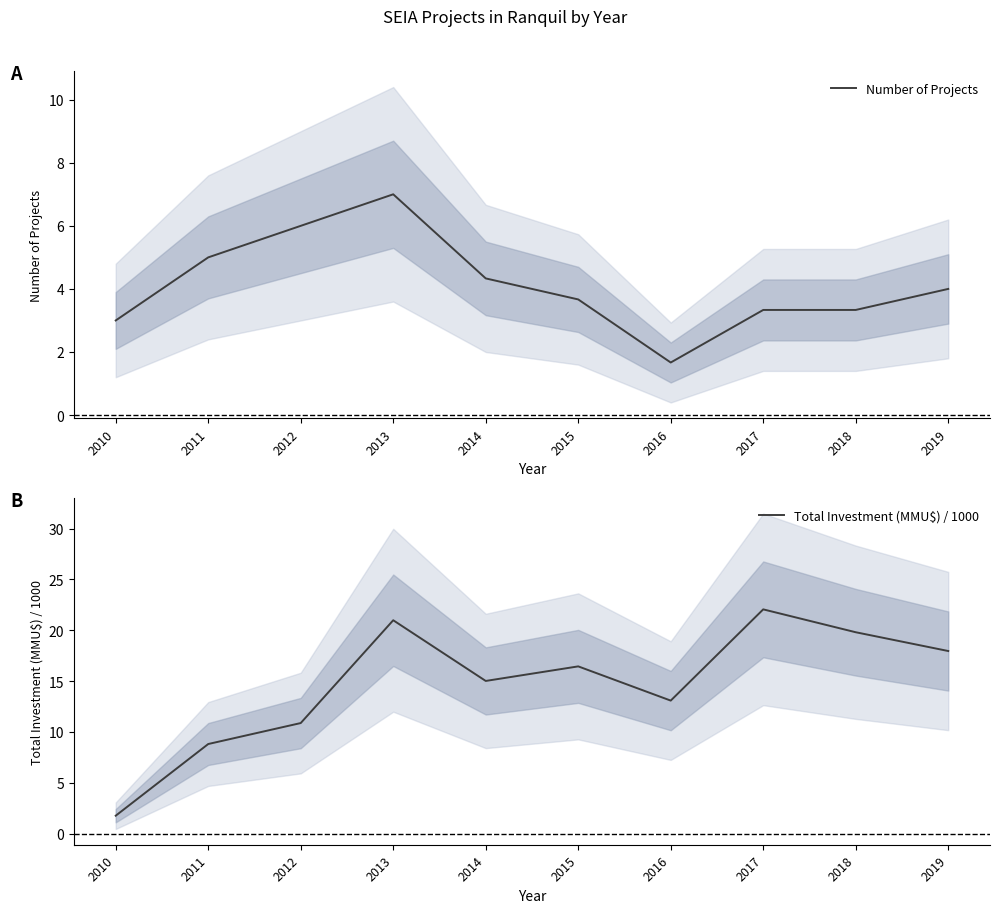

Where is Total Investment (MMU$) / 1000 nearest to the value 11?

2012